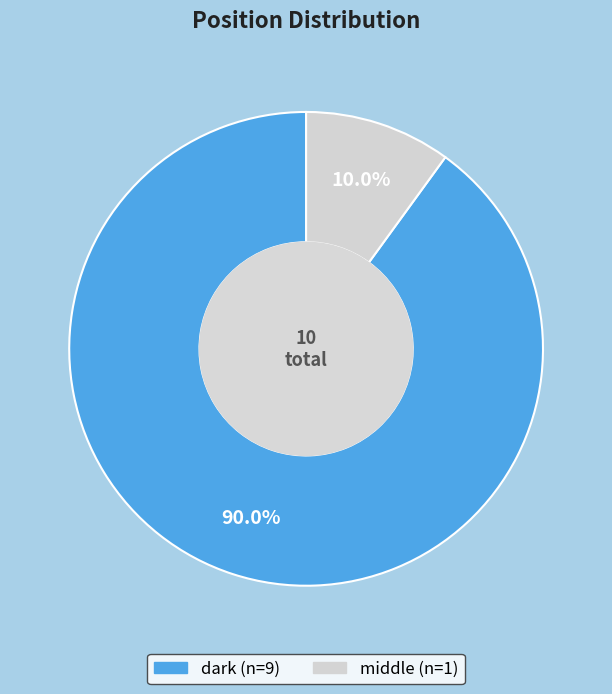

What percentage do dark and middle together represent?

100.0%